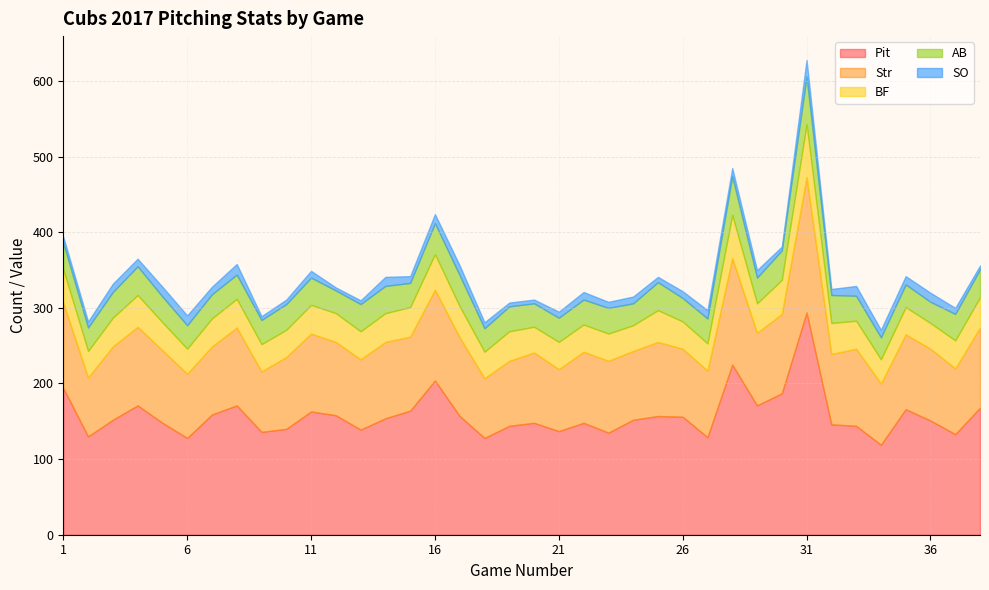

Is it true that Str equals 266 at 31?

False